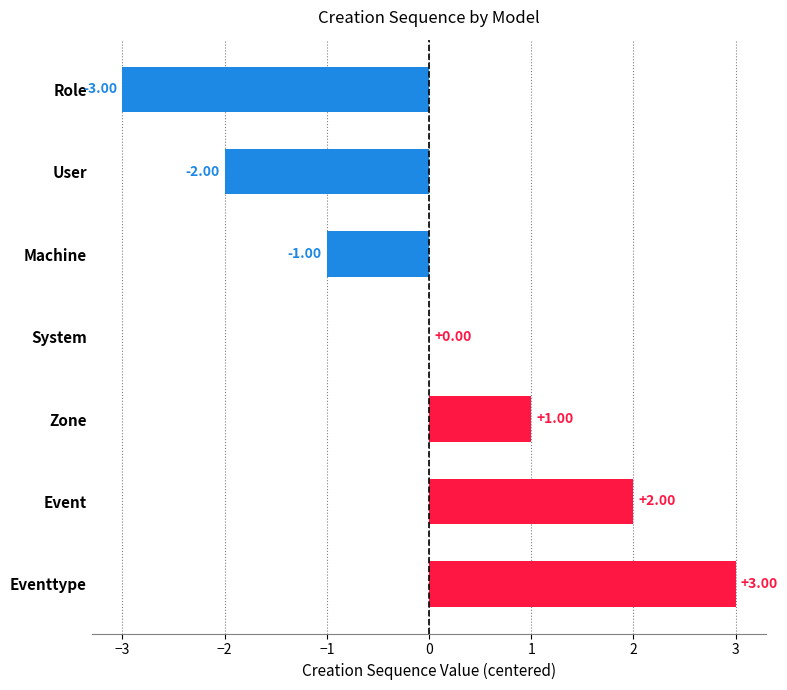

What is the maximum value shown in the chart?

3